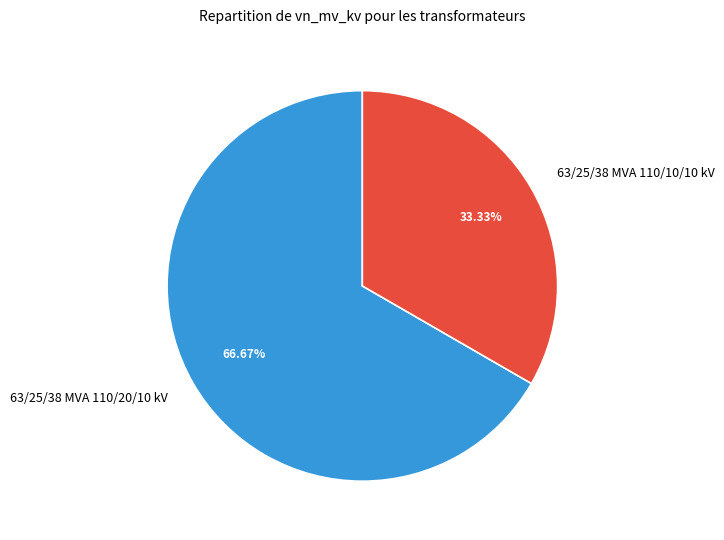

True or false: 63/25/38 MVA 110/20/10 kV accounts for 67% of the total.

True